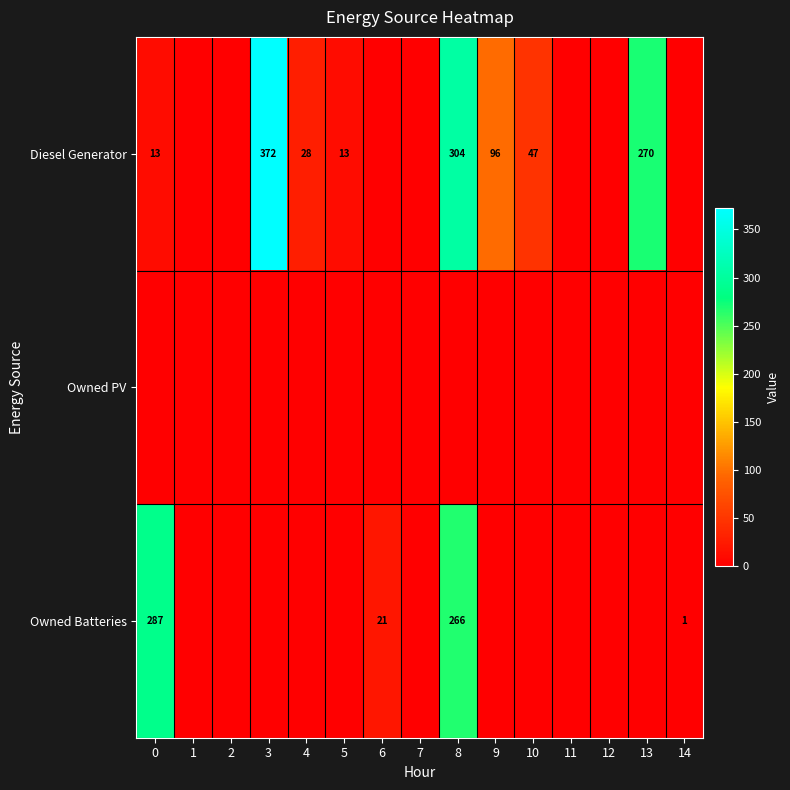

What is the total value across all series at 10?

47